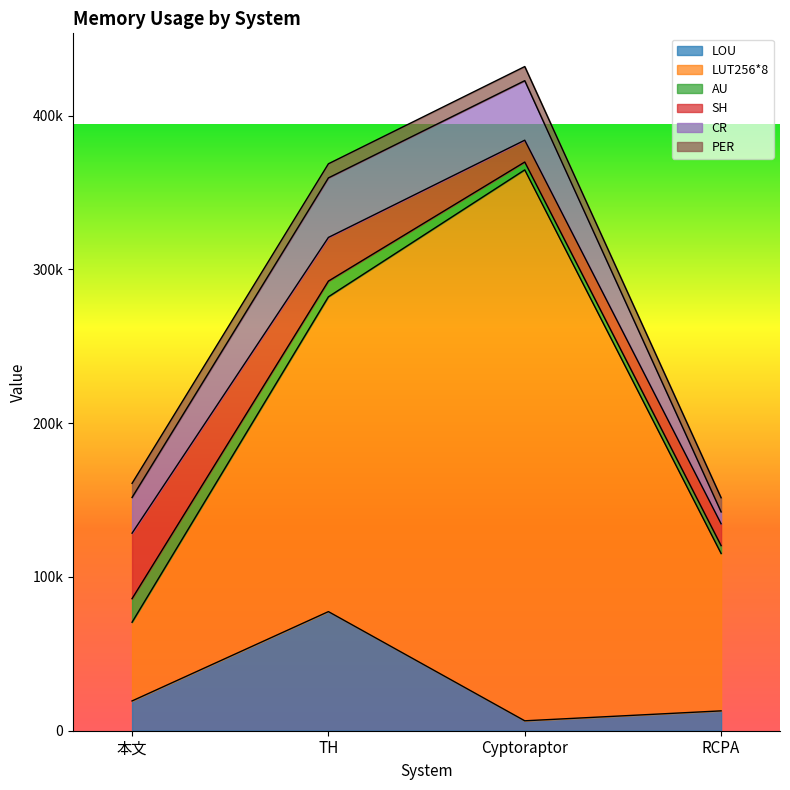

Which series has the widest spread of values?

LUT256*8